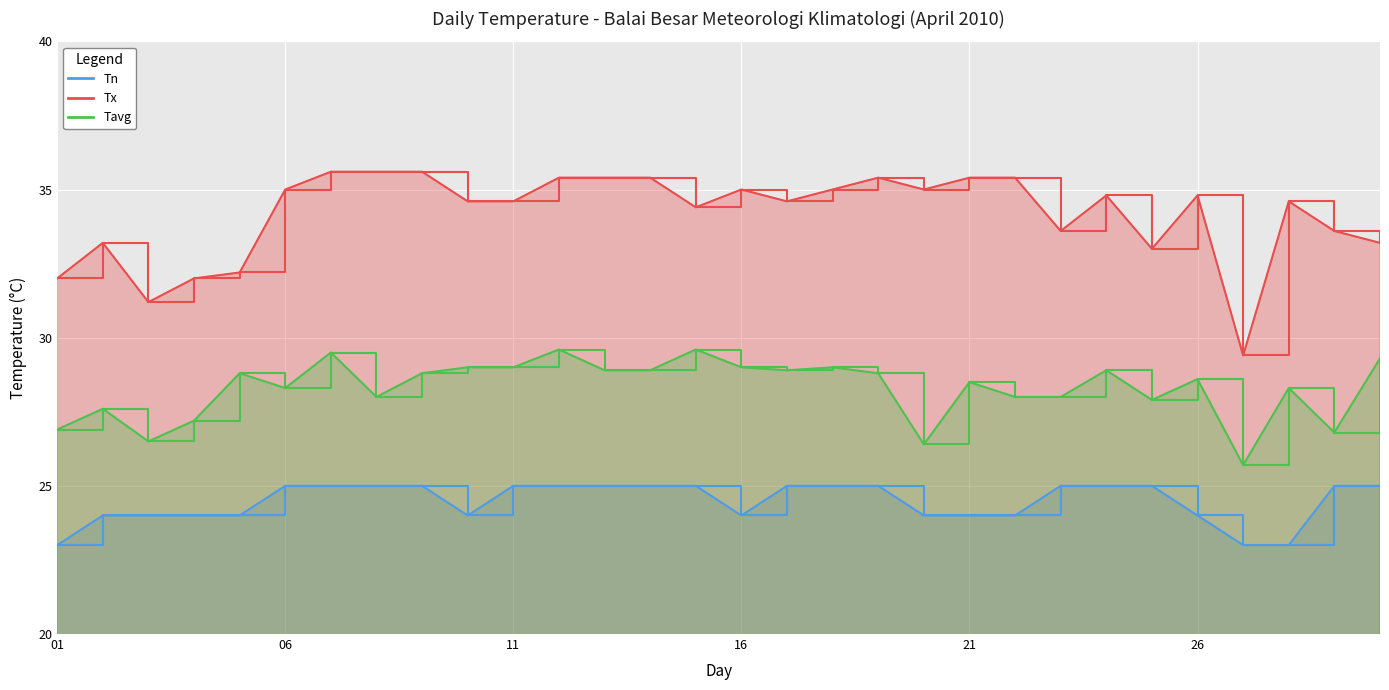

The value of Tx at 10 is 34.6. True or false?

True